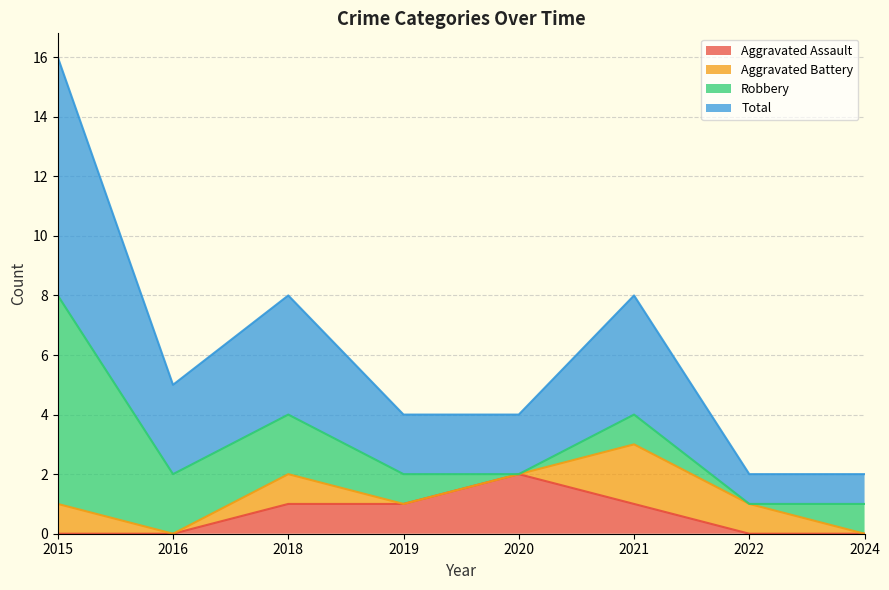

What are all the series names shown in the legend?

Aggravated Assault, Aggravated Battery, Robbery, Total